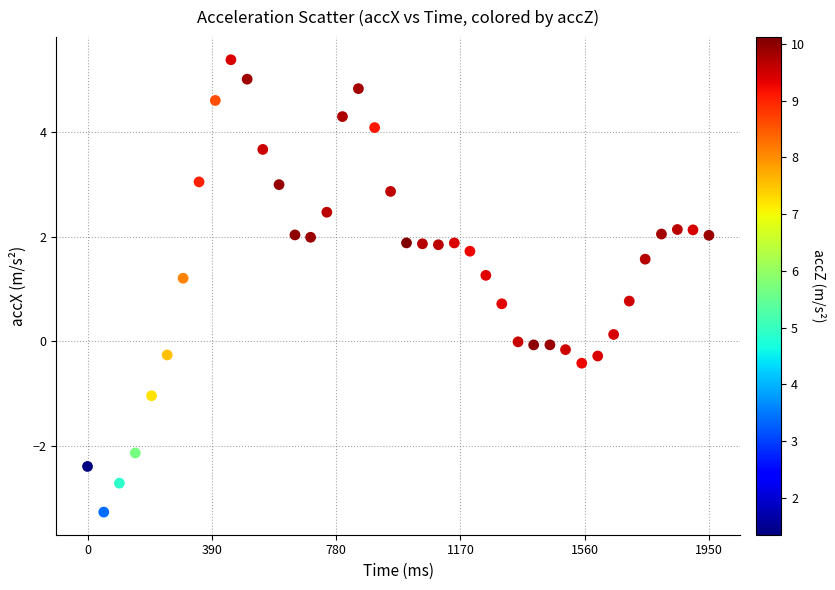

What is the range of Y values (max minus min)?

8.7